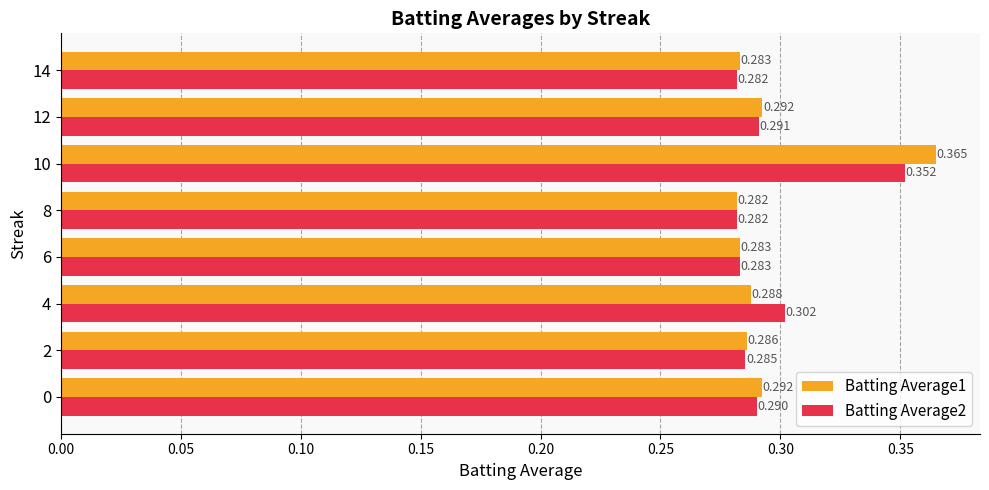

List the series in order of their overall mean, highest first.

Batting Average1, Batting Average2